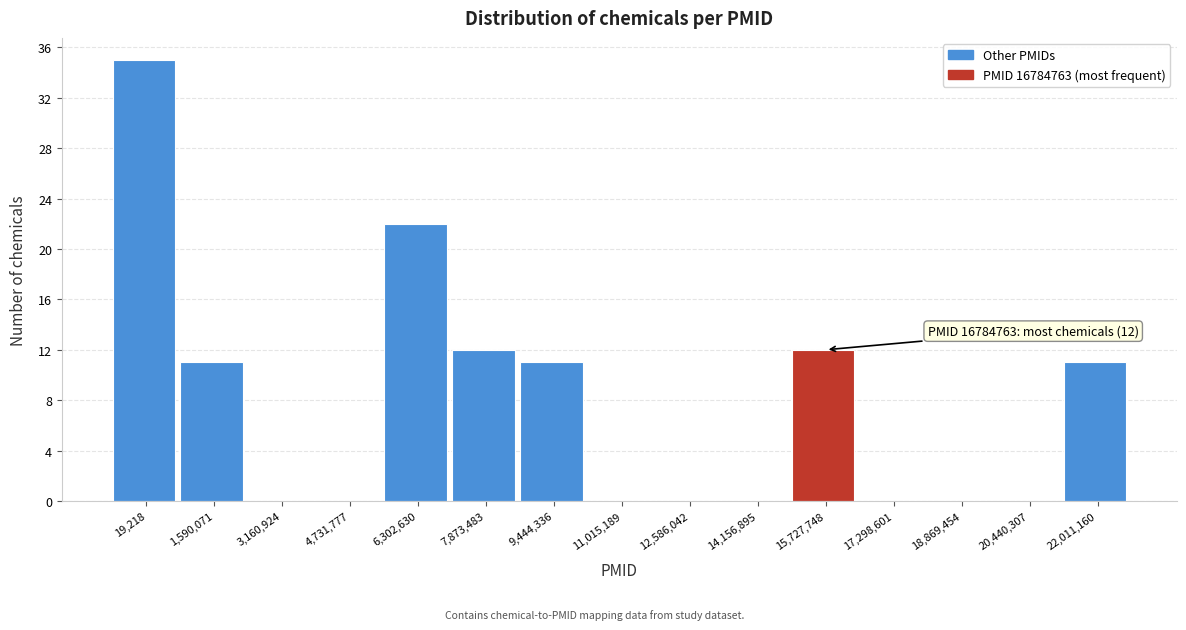

Reading left to right, what are all the values shown in this chart?

19,218=35	1,590,071=11	3,160,924=0	4,731,777=0	6,302,630=22	7,873,483=12	9,444,336=11	11,015,189=0	12,586,042=0	14,156,895=0	15,727,748=12	17,298,601=0	18,869,454=0	20,440,307=0	22,011,160=11